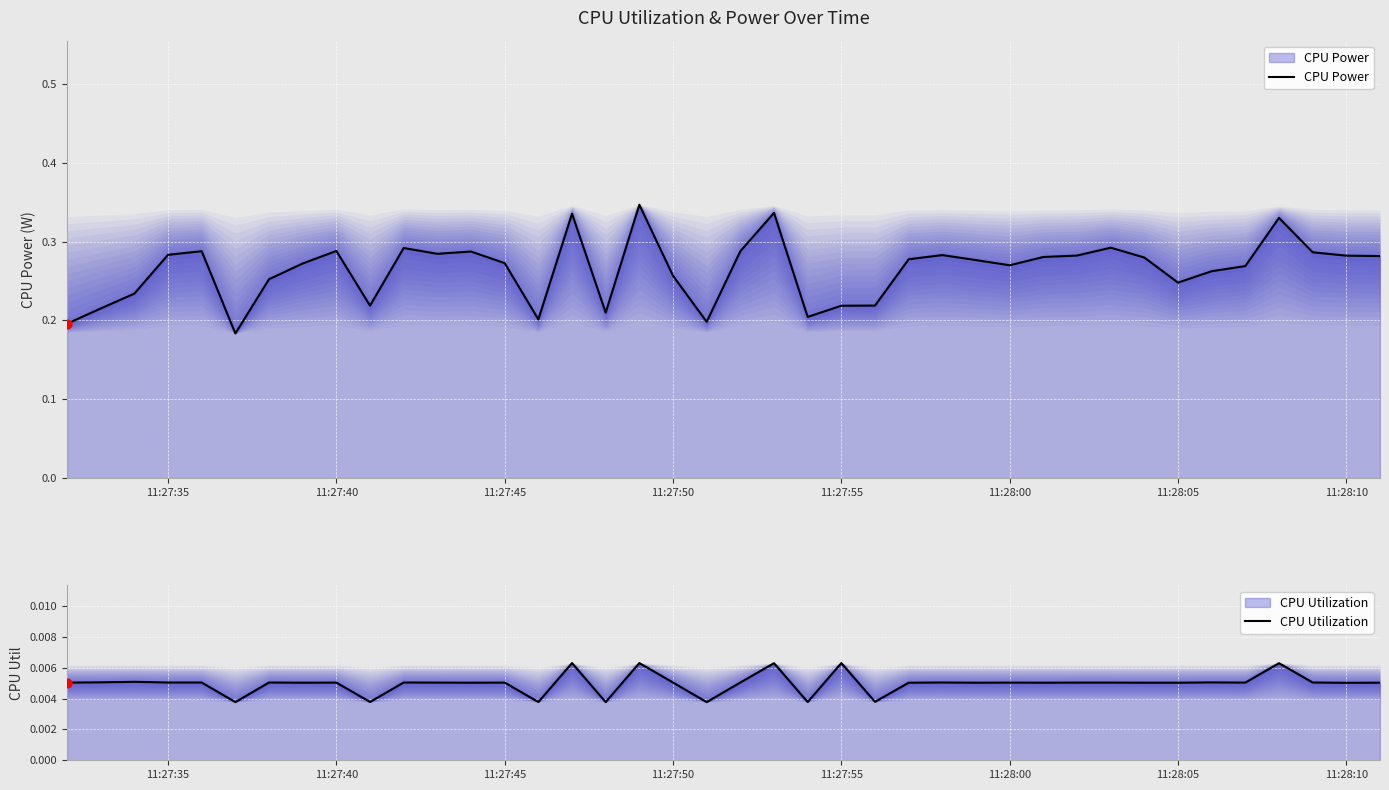

Which series contains the highest Y value?

CPU Power